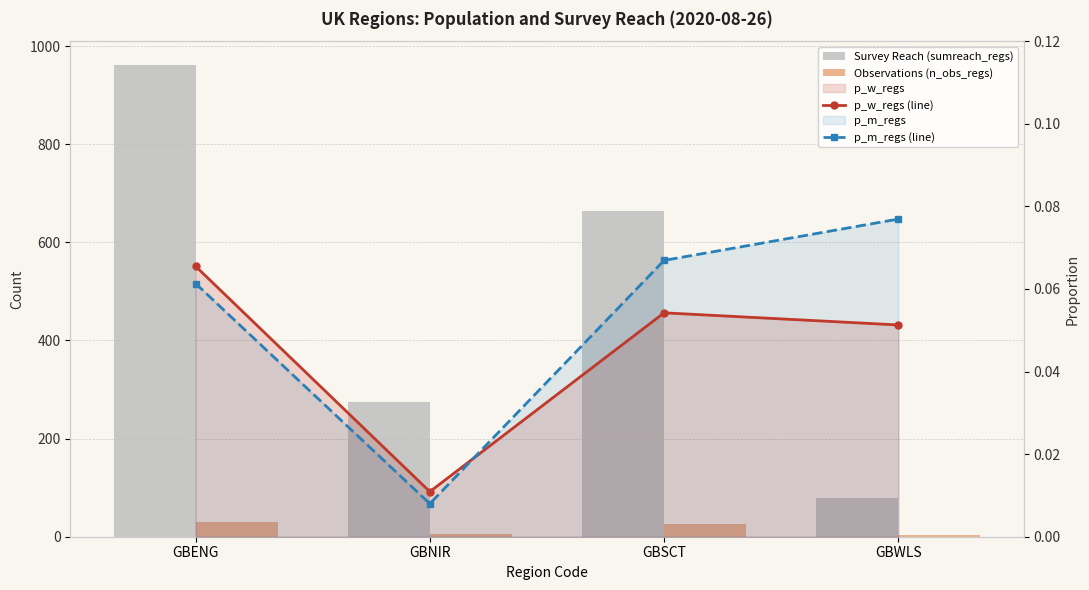

Does the chart contain stacked bars?

No